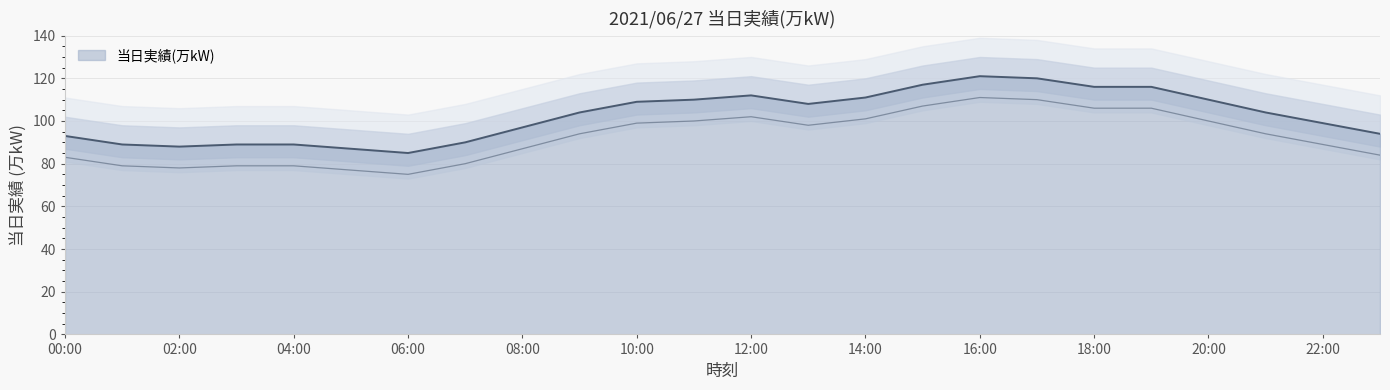

What is the difference between the maximum and minimum values?

36